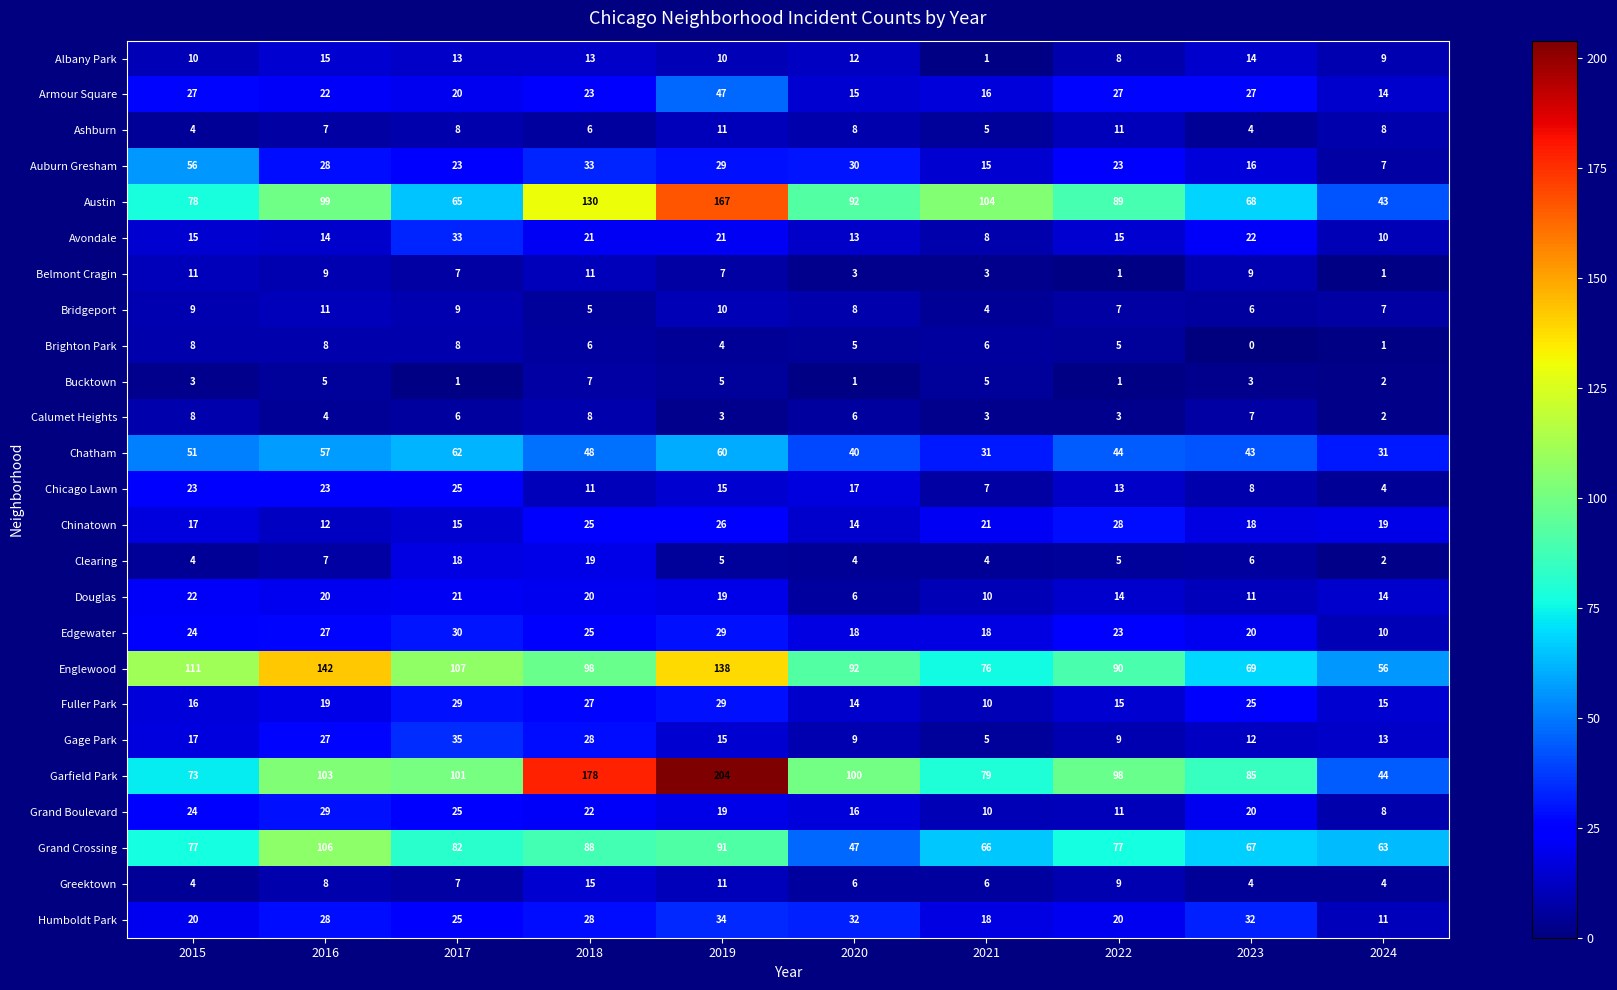

How many series are shown in this chart?

25